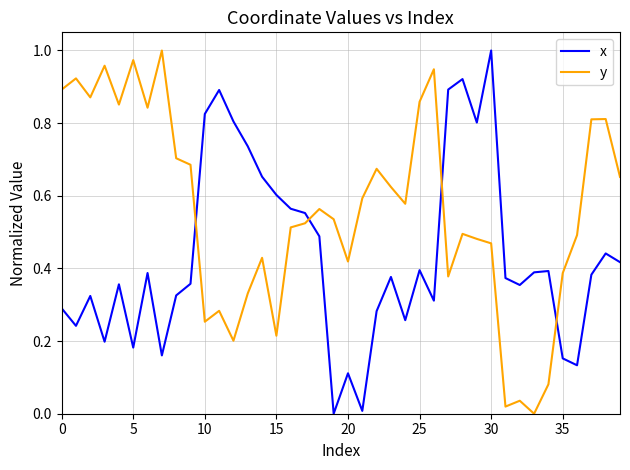

How many positive values does the y series have?

39